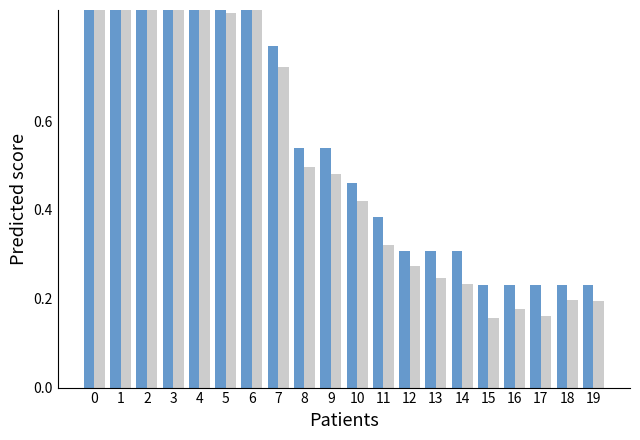

How many groups of bars are there?

20